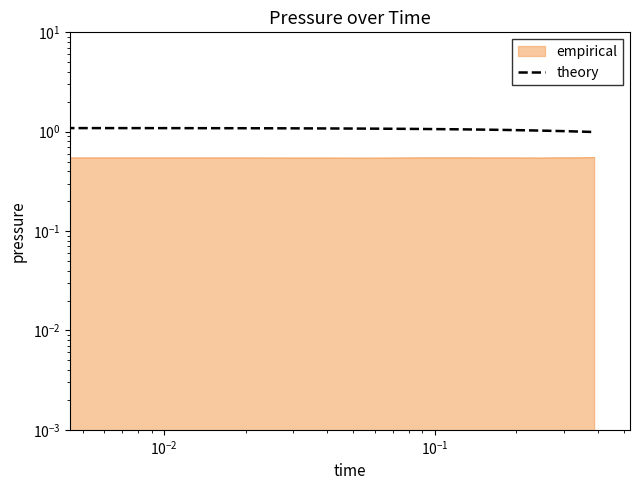

Is it true that the value at $\mathdefault{10^{0}}$ is 1.6?

False